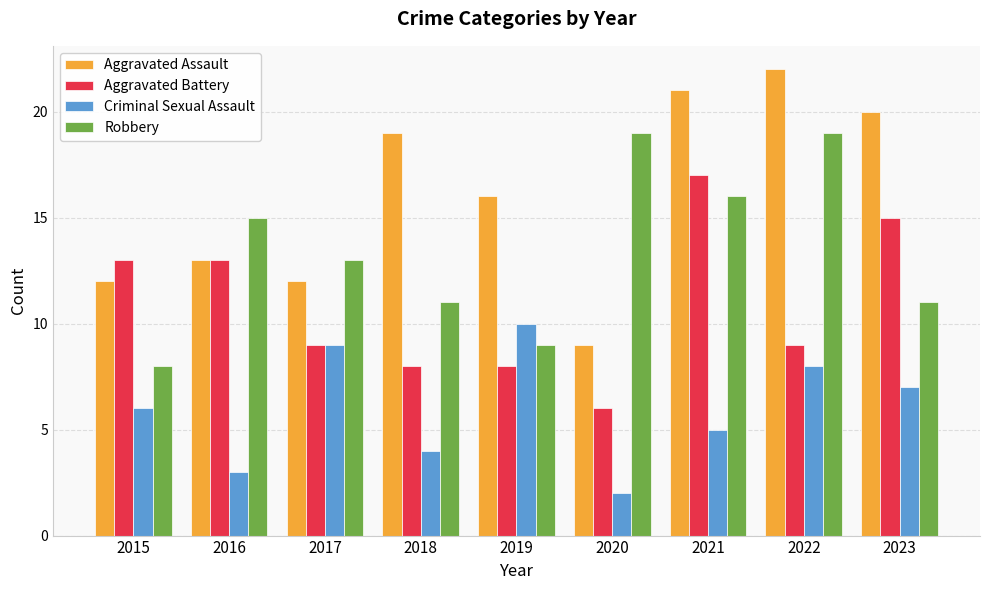

How many data points does each series have?

9